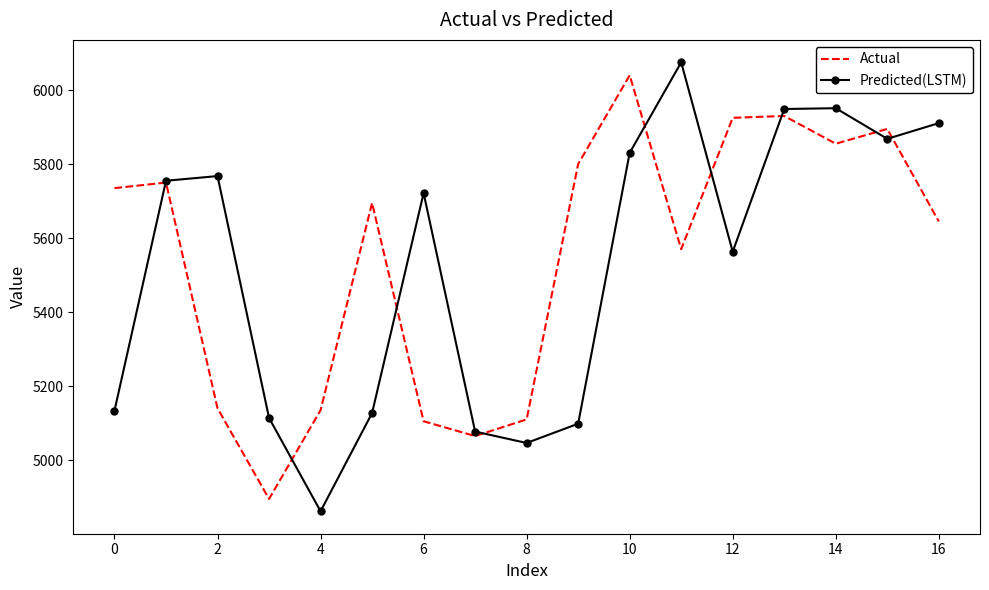

What is the highest value of the Actual series?

6040.0